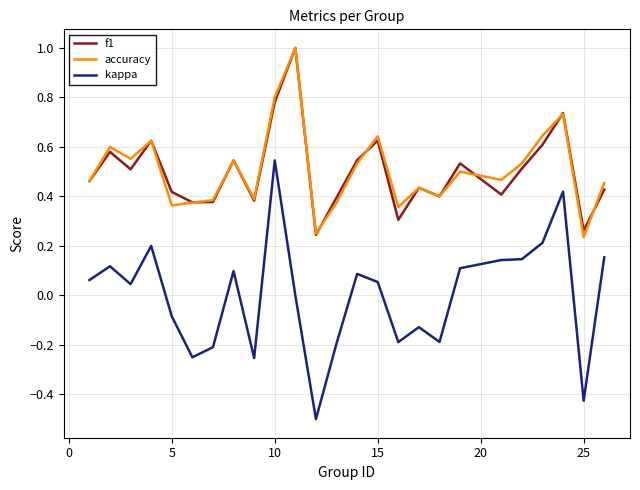

Does the chart display data point markers on the line(s)?

No